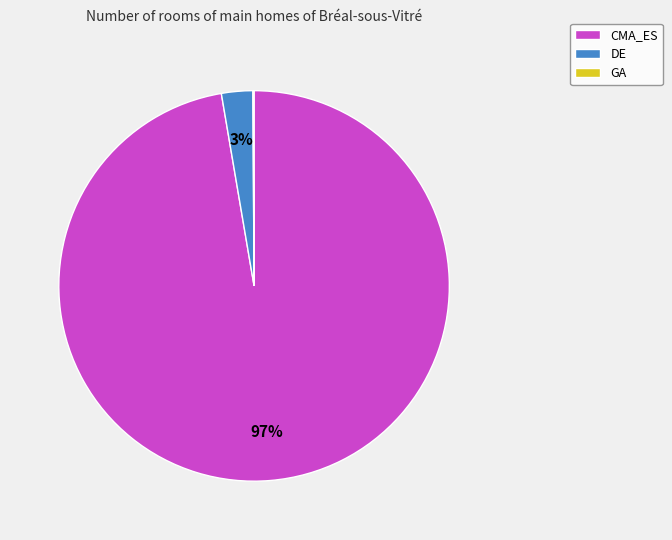

Is the sum of DE and CMA_ES greater than half?

Yes